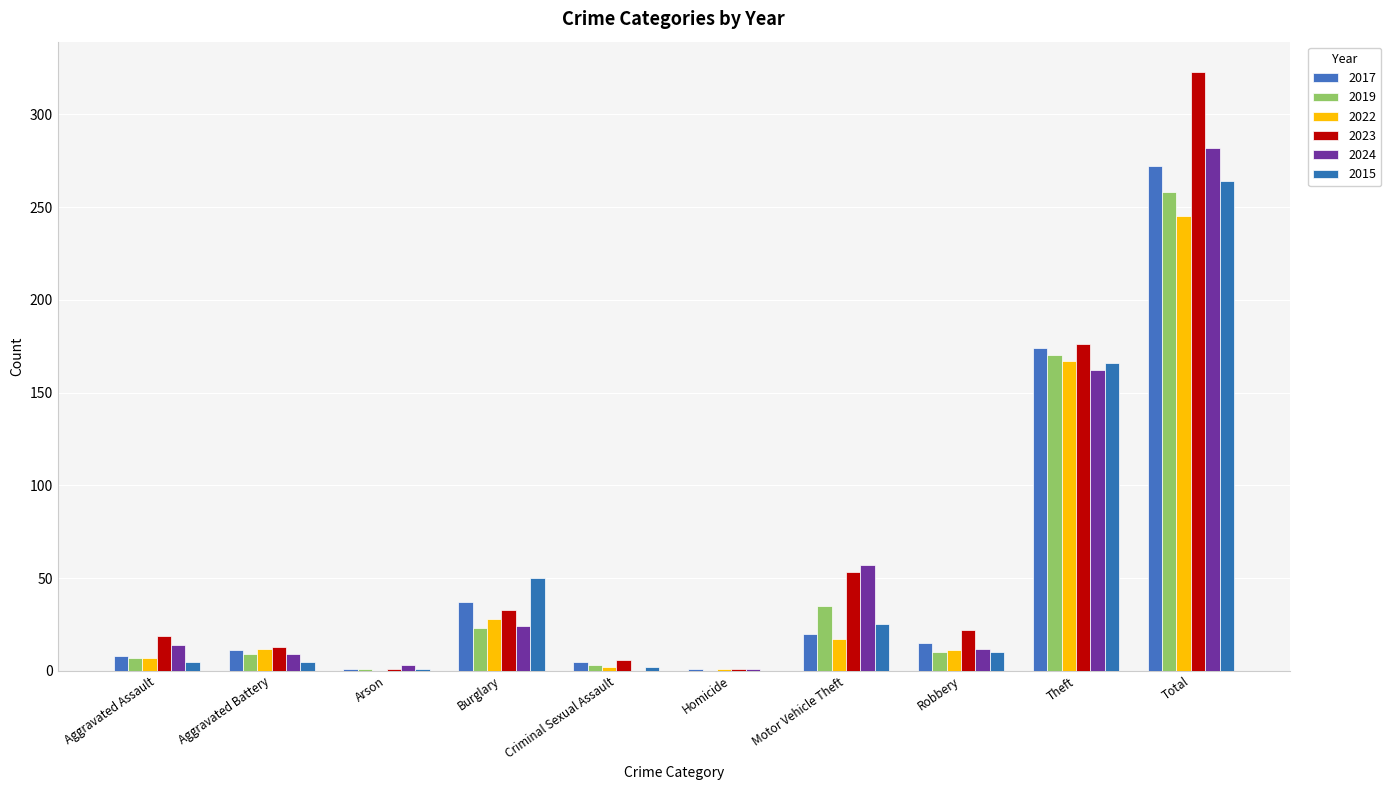

At which label does 2023 reach its peak?

Total